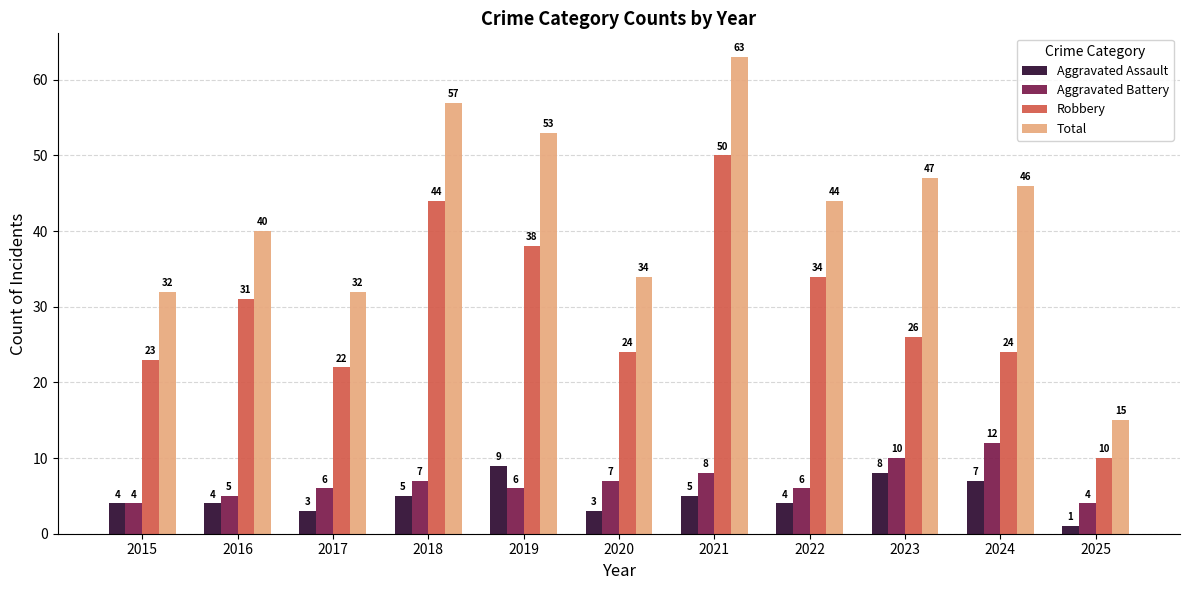

Which series changed the most between 2016 and 2023?

Total